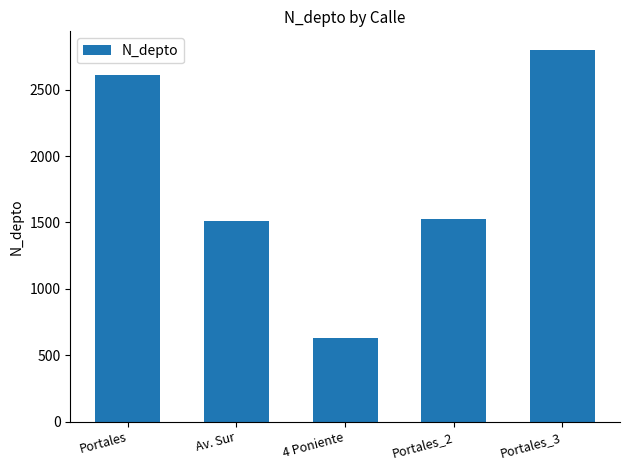

What position from the left is 4 Poniente?

3